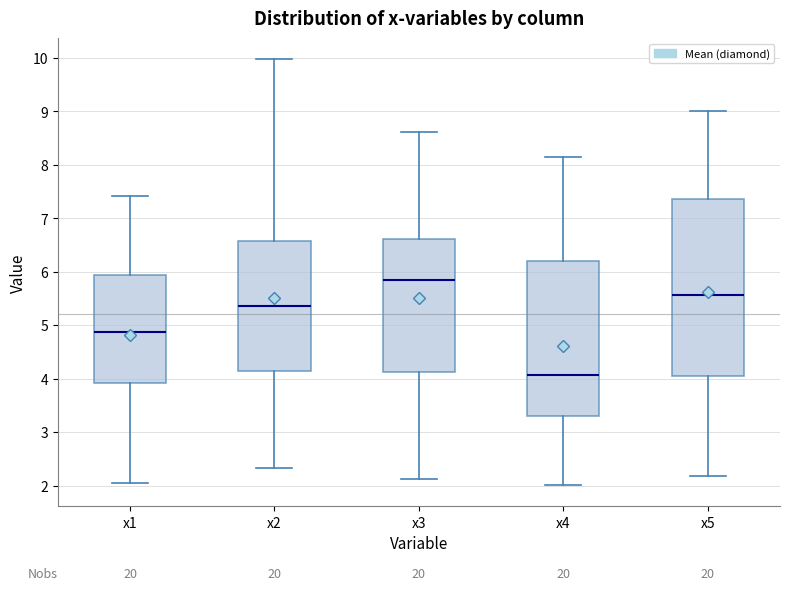

Reading left to right, transcribe this box plot: for each box, give where its median line is, the range the box spans, and where its two whiskers end, as read against the y-axis. The values are not printed on the chart, so give them approximately, as read against the axis.

x1: median 4.9, box 3.9 to 5.9, whiskers 2.0 to 7.4
x2: median 5.4, box 4.1 to 6.6, whiskers 2.3 to 10.0
x3: median 5.8, box 4.1 to 6.6, whiskers 2.1 to 8.6
x4: median 4.1, box 3.3 to 6.2, whiskers 2.0 to 8.2
x5: median 5.6, box 4.1 to 7.4, whiskers 2.2 to 9.0